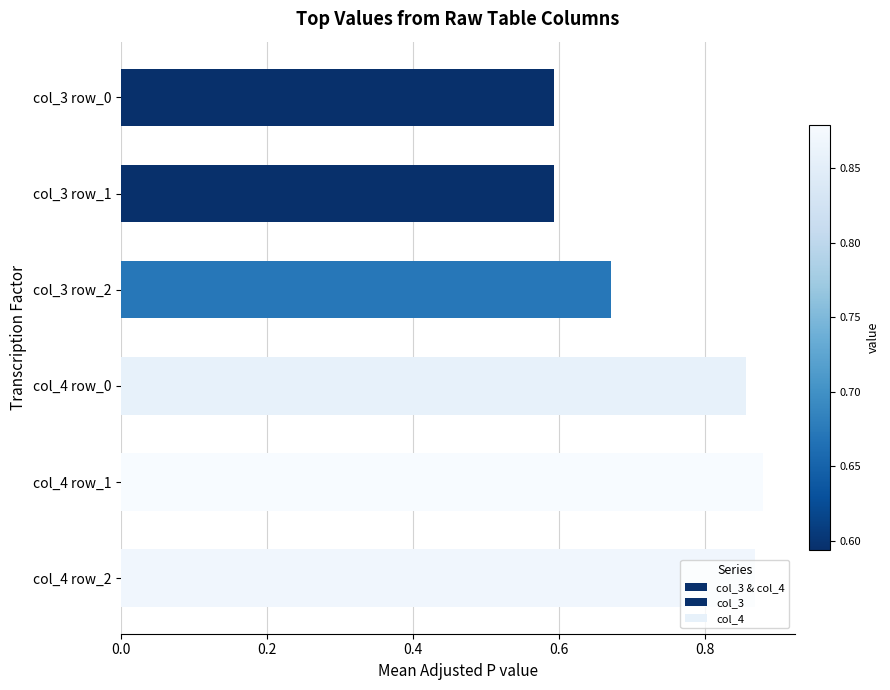

How many bars are there in total?

6